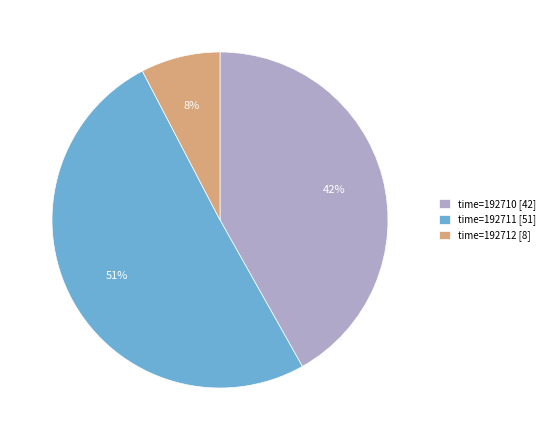

Between time=192712 [8] and time=192710 [42], which is larger?

time=192710 [42]